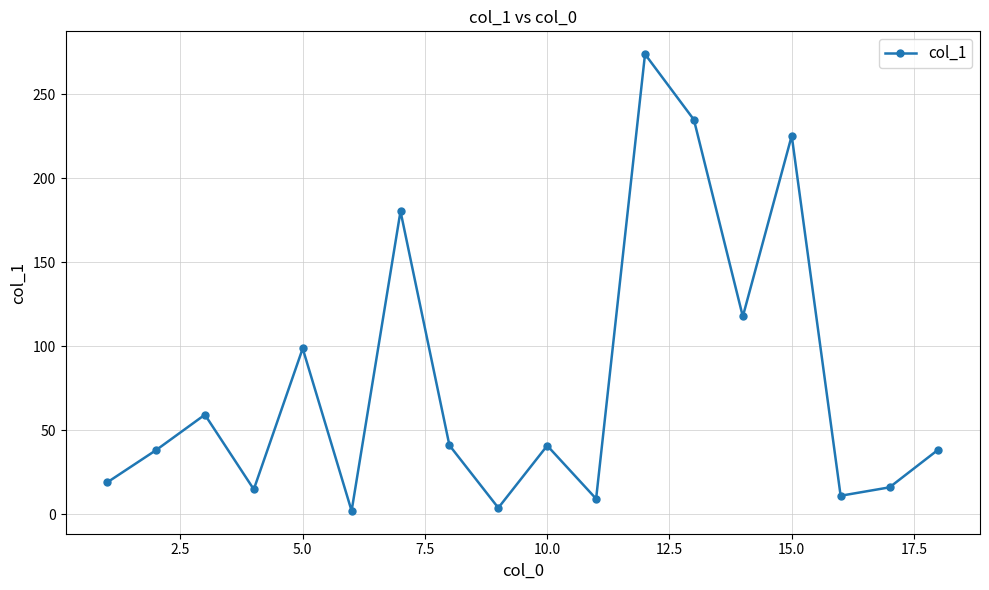

What is the value of the 4th point from the left?

14.9